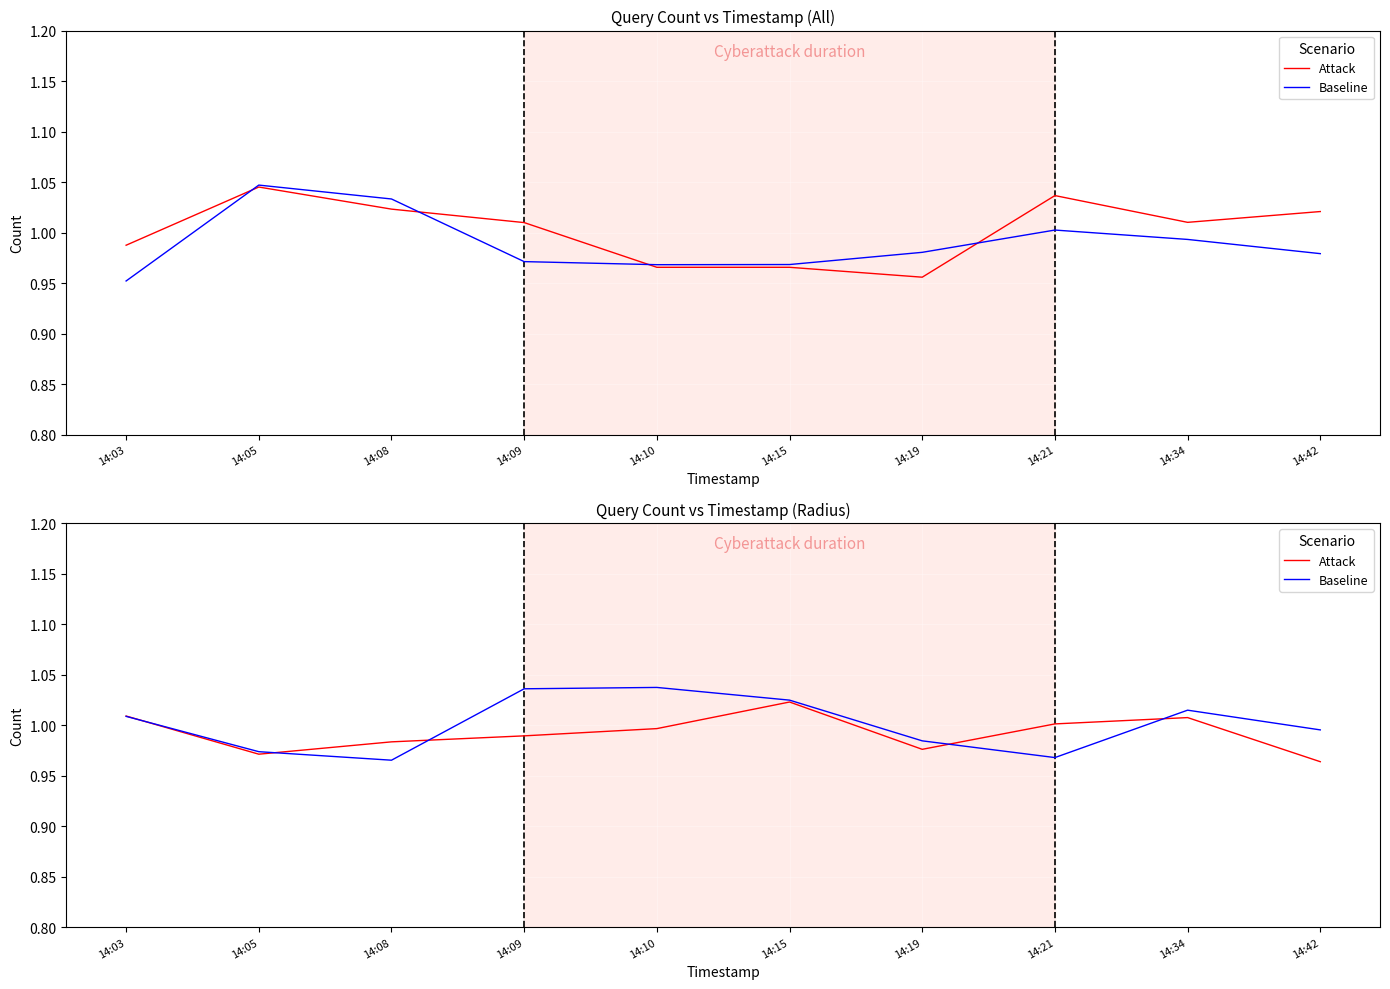

Where is the first local maximum for Baseline?

14:10